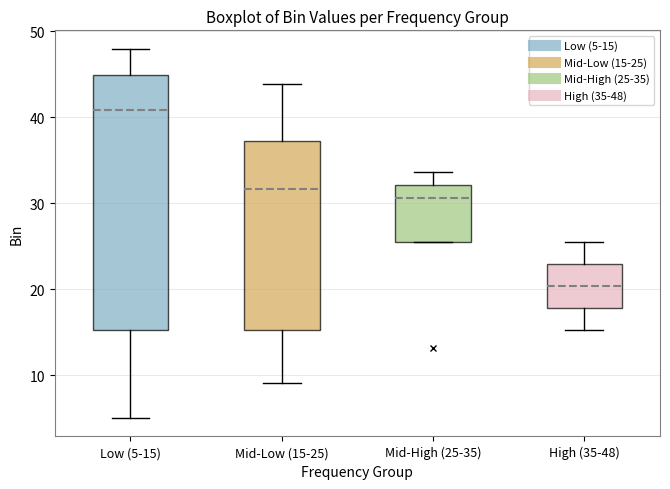

Which box's median line is the lowest?

High (35-48)